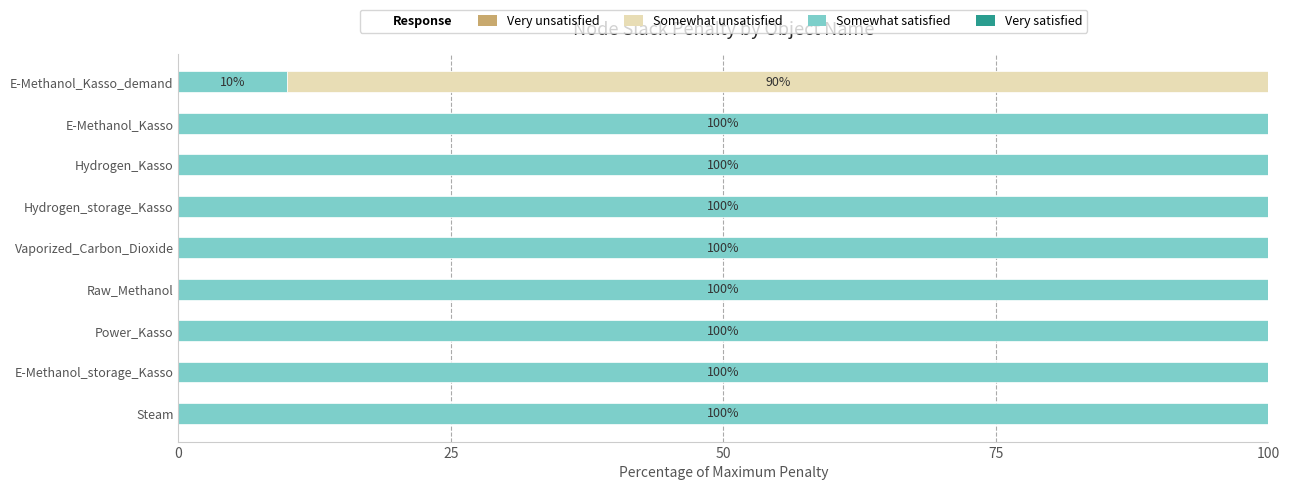

What is the total value across all series at Steam?

100